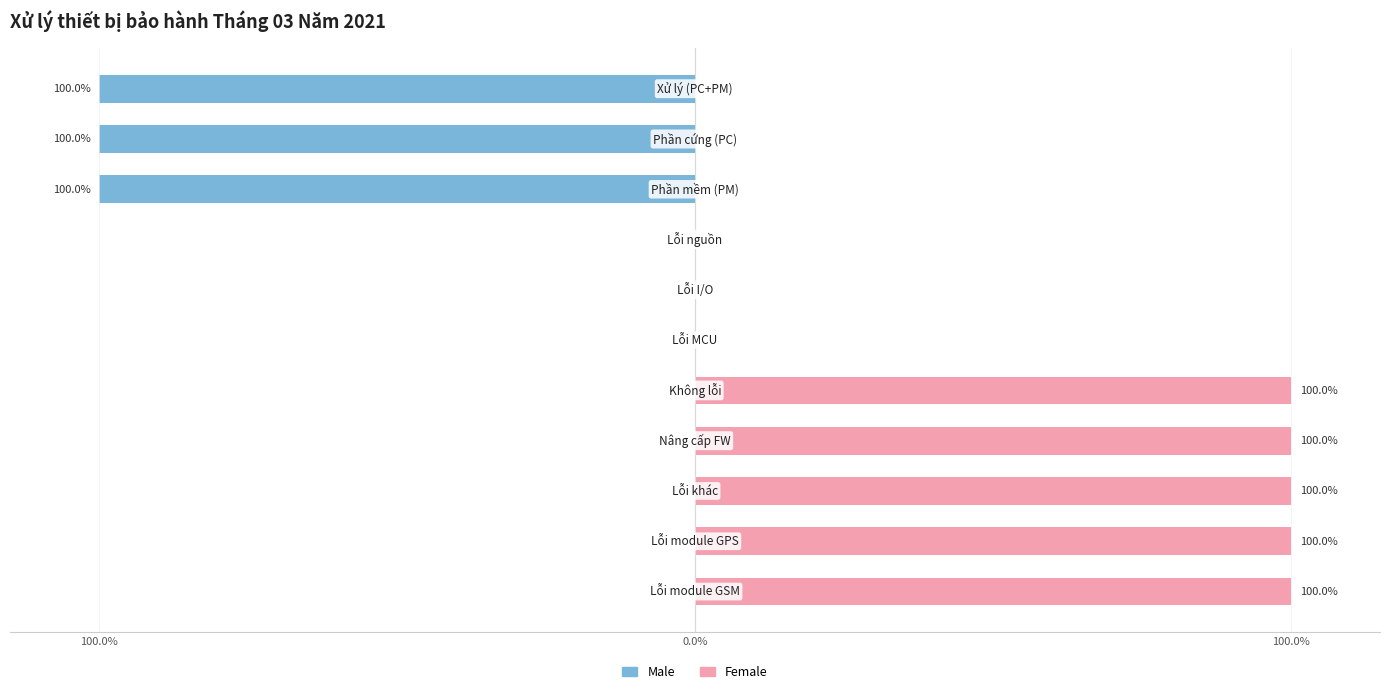

Which series has the largest total across all categories?

Female